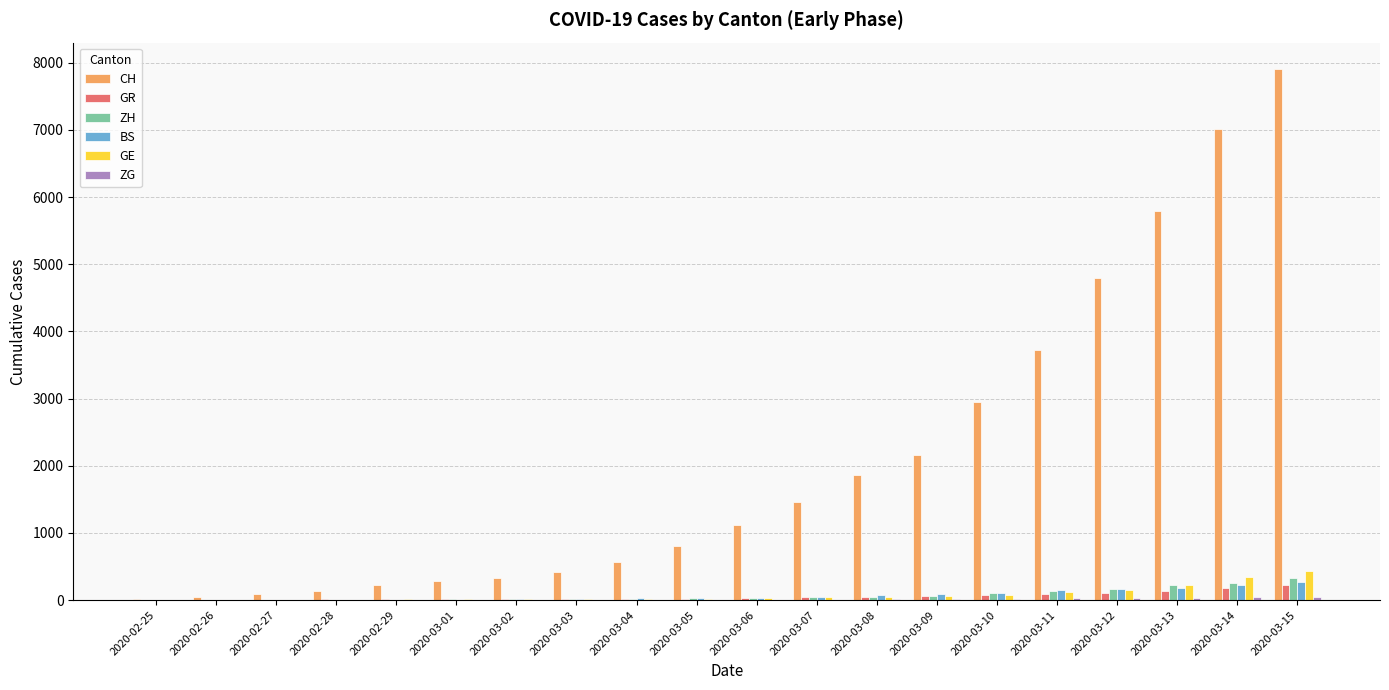

What is the sum of all ZH values?

1490